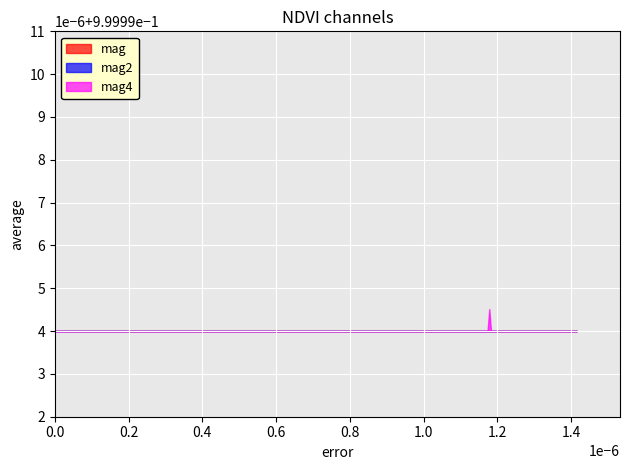

Read the value at mag2.

1.0